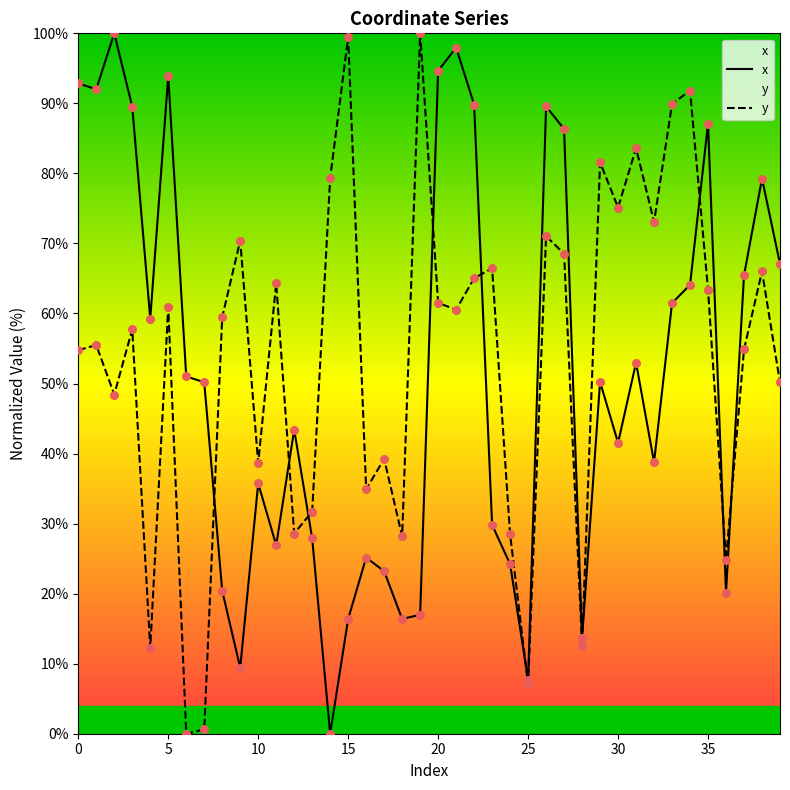

What is the total value across all series at 22?

154.9